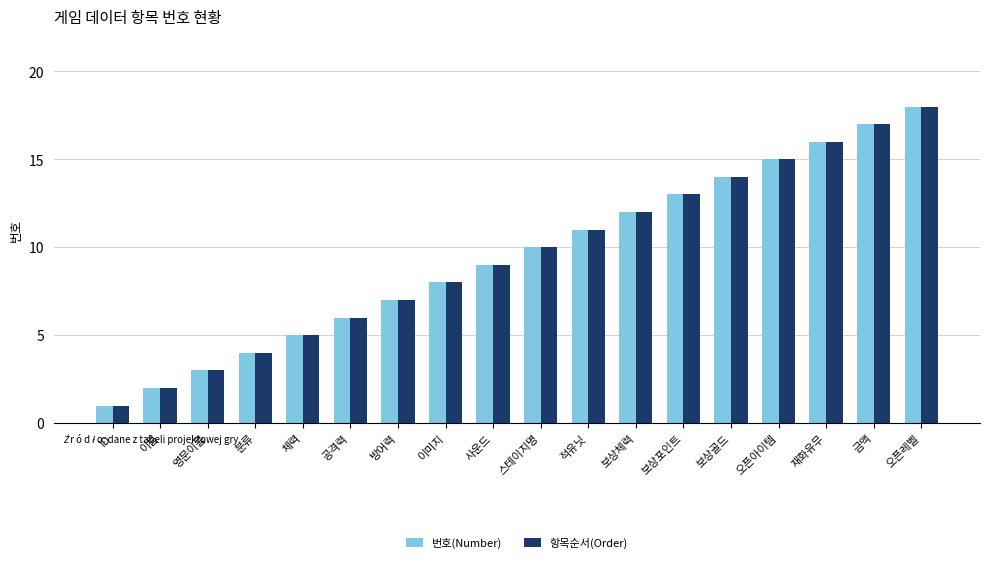

Reading right to left, list all the values displayed in this chart.

번호(Number): 18	17	16	15	14	13	12	11	10	9	8	7	6	5	4	3	2	1
항목순서(Order): 18	17	16	15	14	13	12	11	10	9	8	7	6	5	4	3	2	1